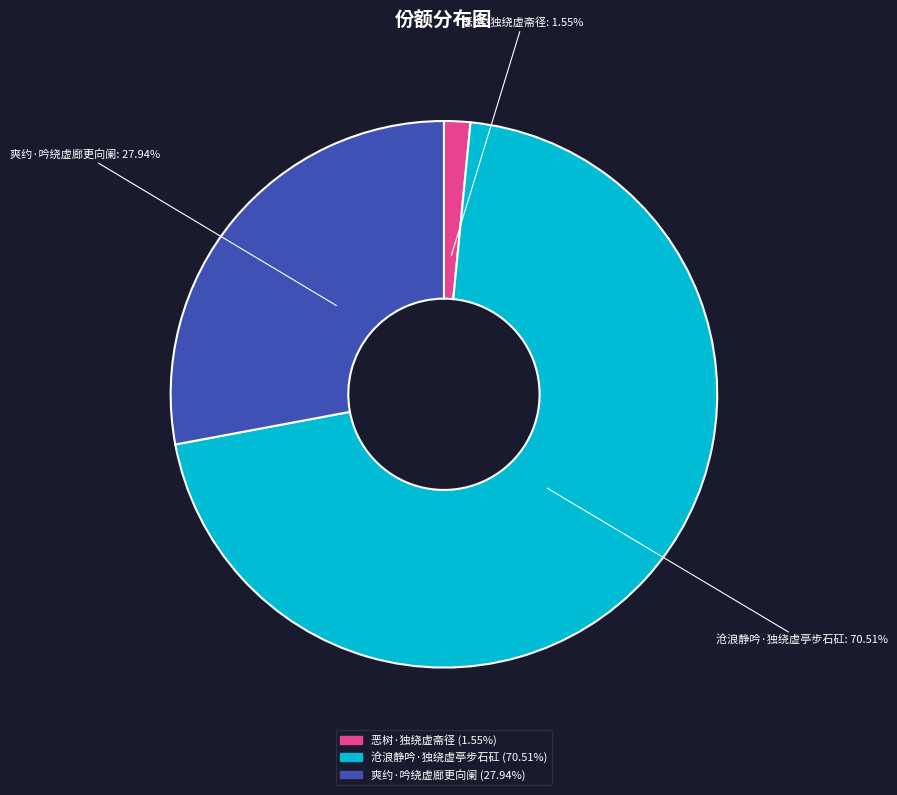

Between 恶树·独绕虚斋径 and 爽约·吟绕虚廊更向阑, which is larger?

爽约·吟绕虚廊更向阑